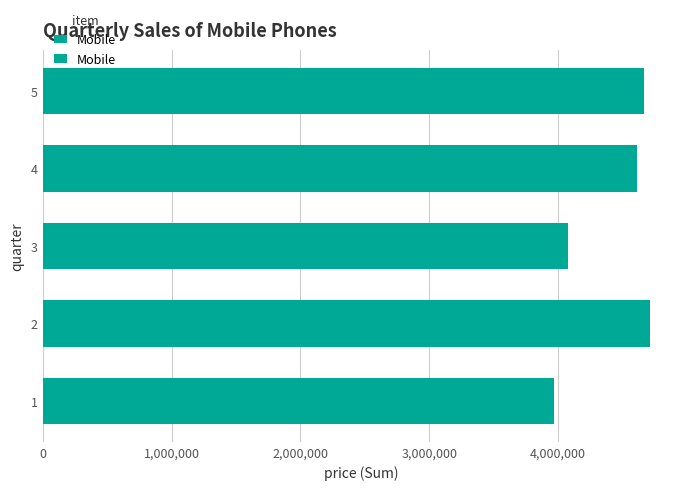

What is the average value?

4407936.7